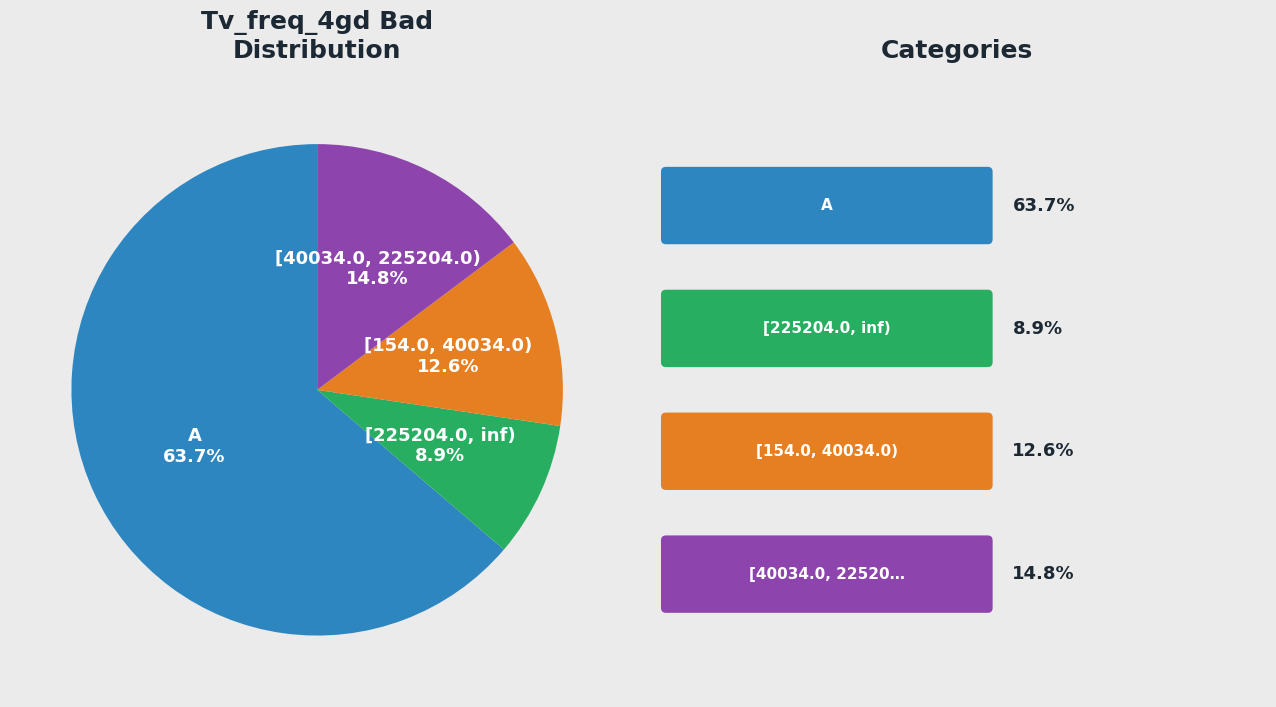

Combined, what portion of the pie is A and [40034.0, 225204.0)?

78.5%